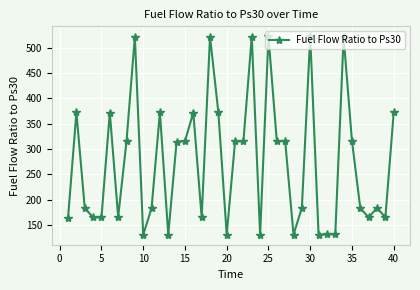

Count the number of data series in this chart.

1